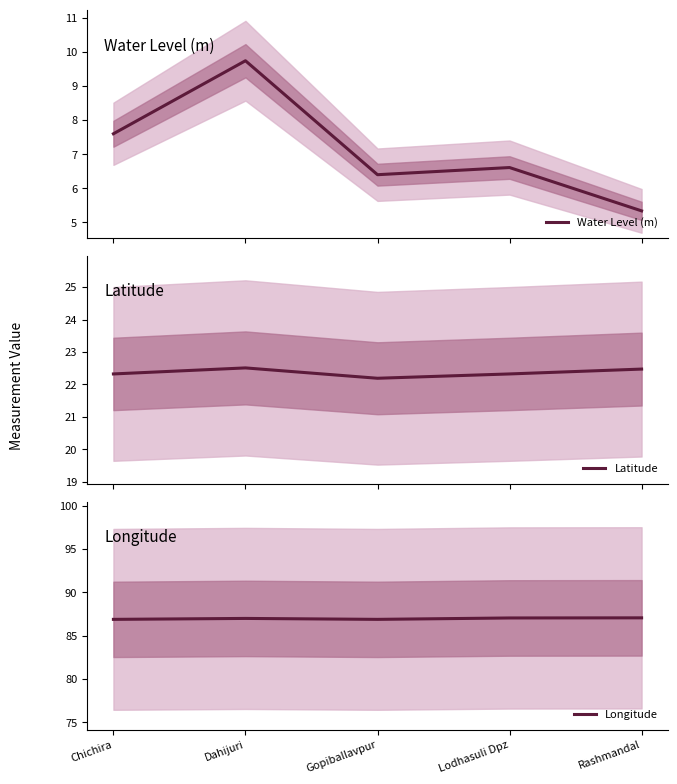

Which series has the largest range (max minus min)?

Water Level (m)